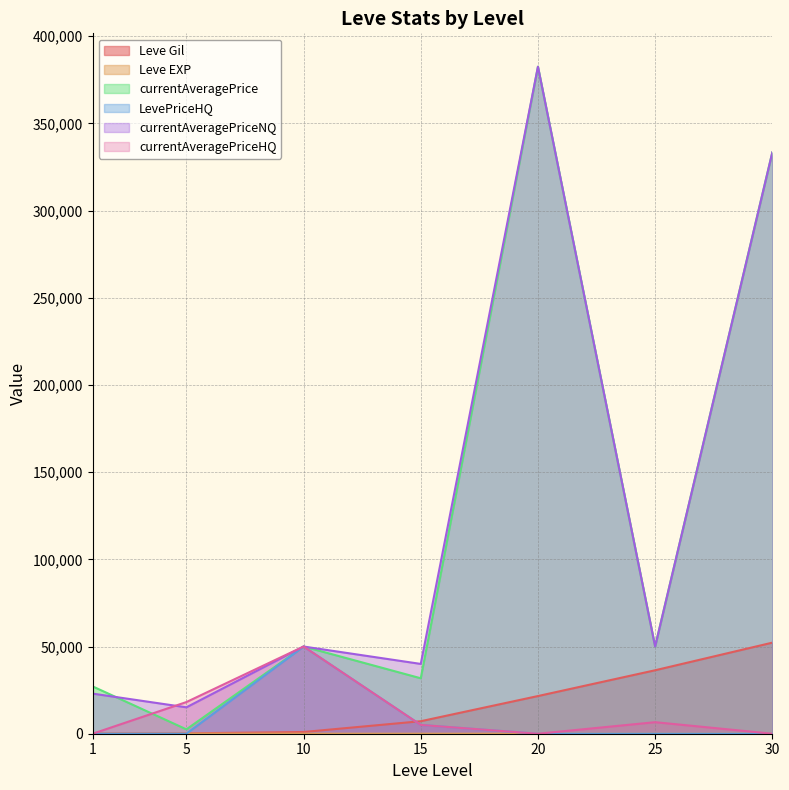

True or false: Leve EXP and Leve Gil intersect in this chart.

False